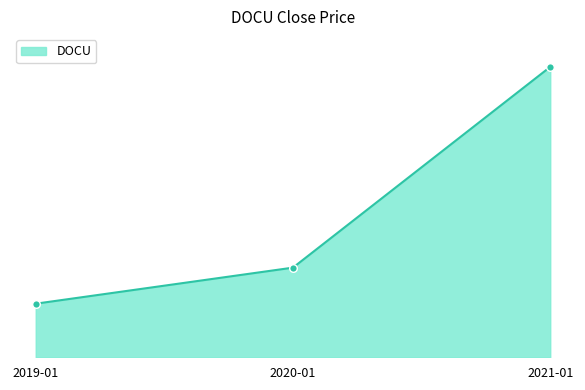

Approximately how many times larger is the value at 2019-01 compared to 2021-01?

0.2